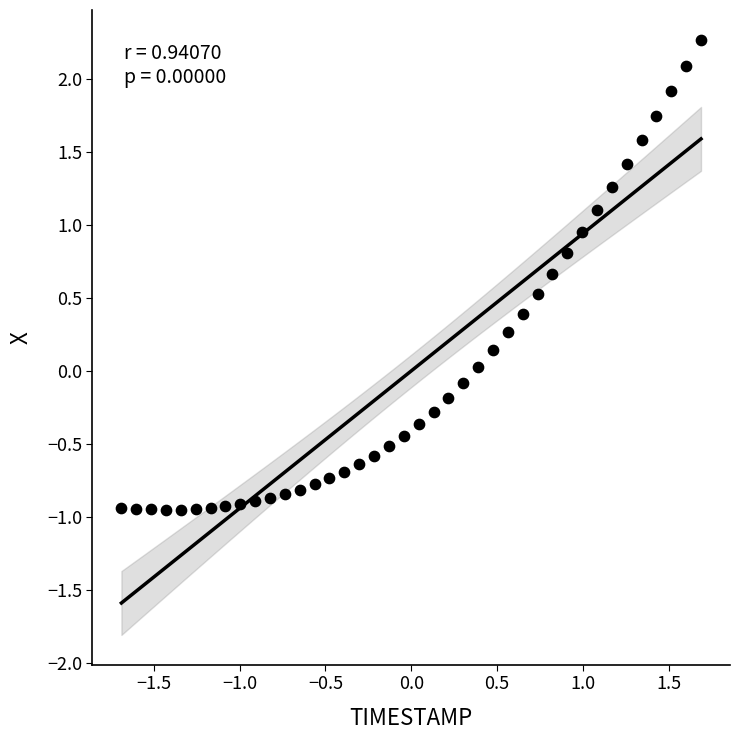

What is the range of Y values (max minus min)?

3.2